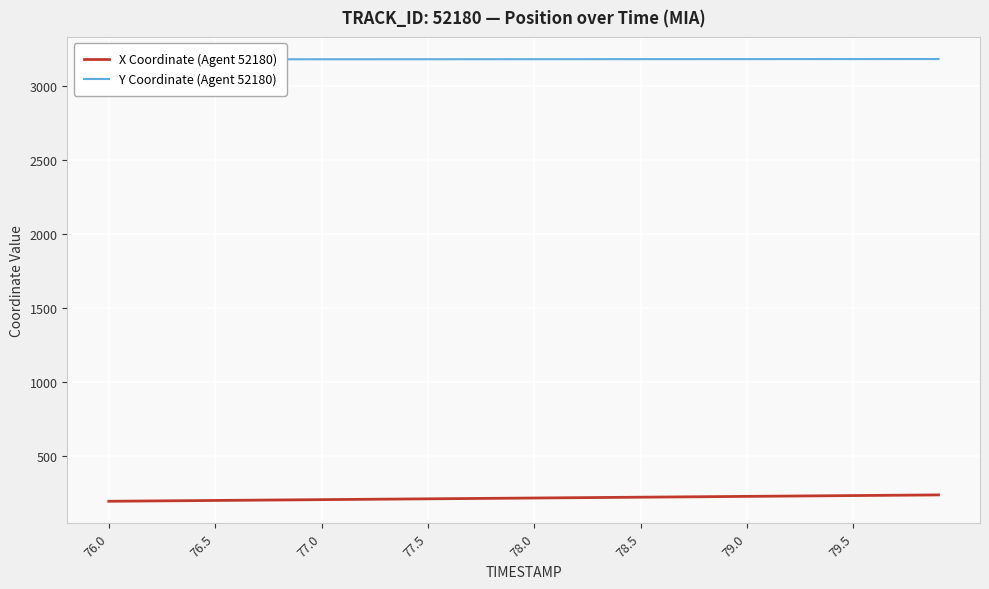

The value of X Coordinate (Agent 52180) at 78.5 is 100.6. True or false?

False